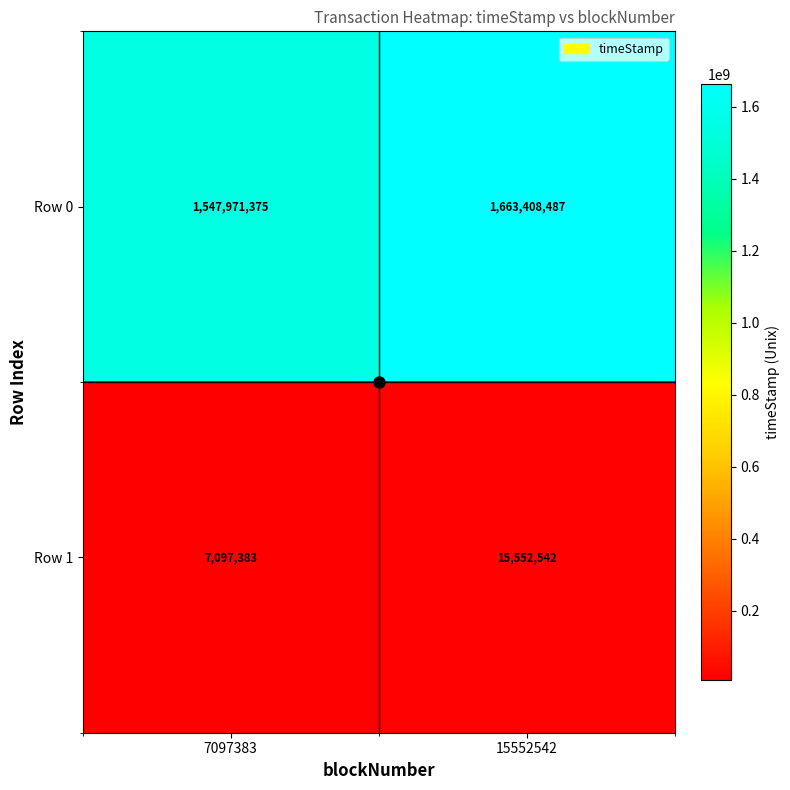

At which category is the sum across all series the highest?

15552542